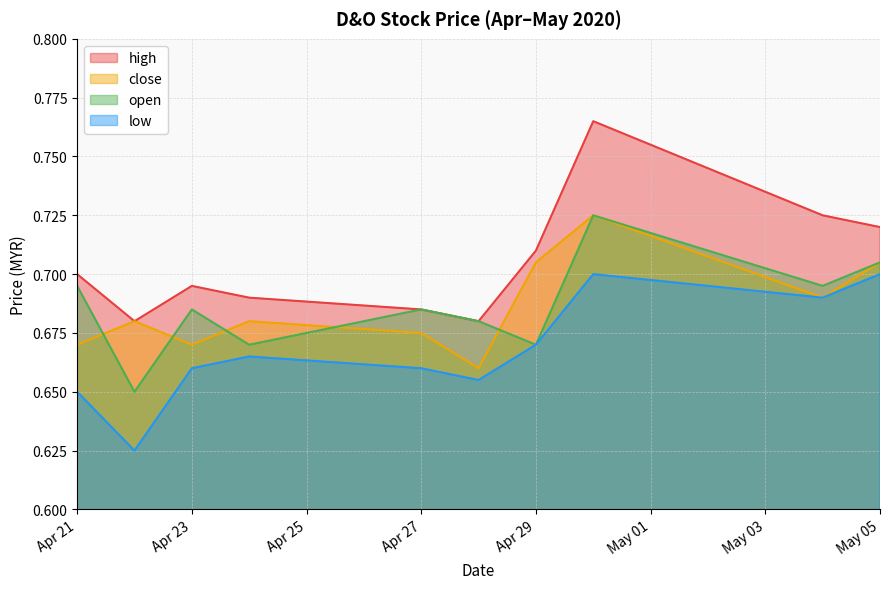

True or false: high and close intersect in this chart.

False